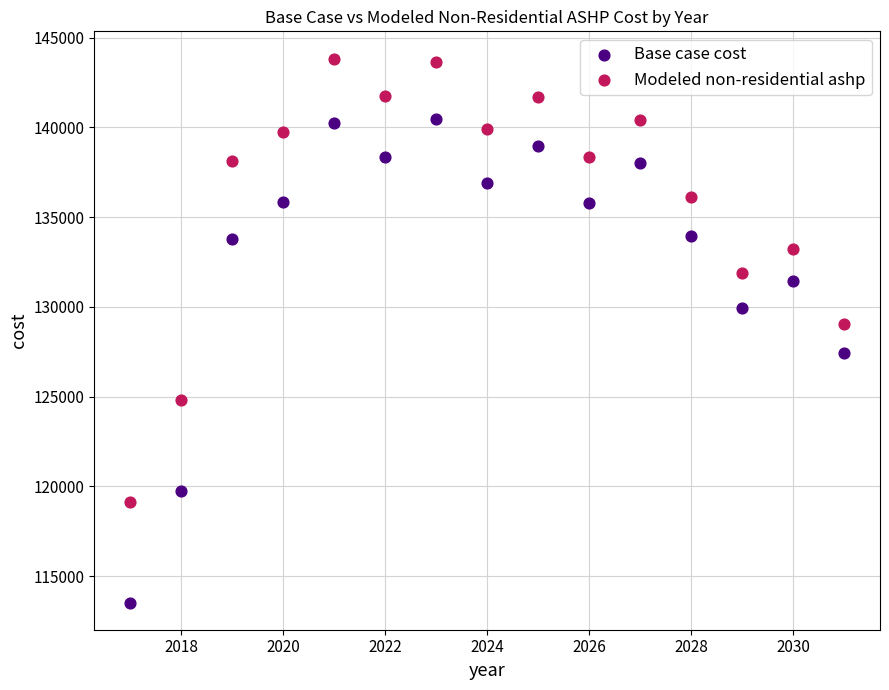

Across all data points, what is the range of X values (max minus min)?

14.0